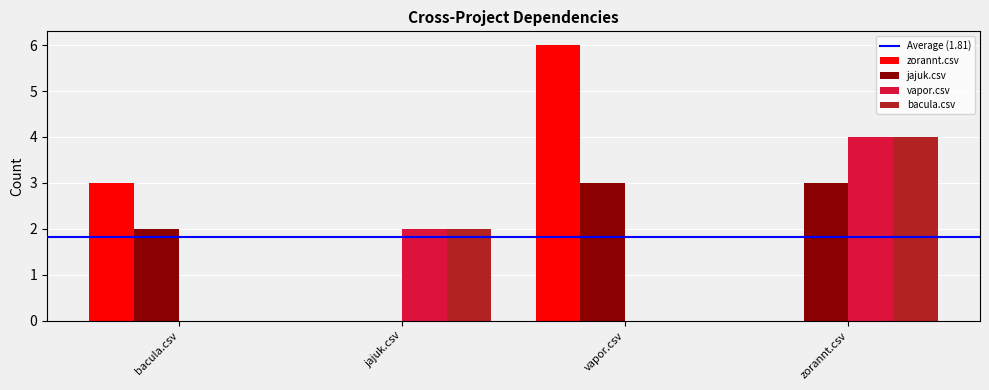

How many data points does each series have?

4